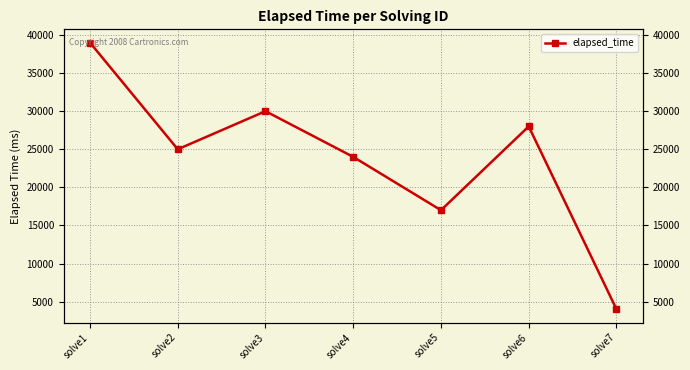

At which label does the data first exceed 25000?

solve1